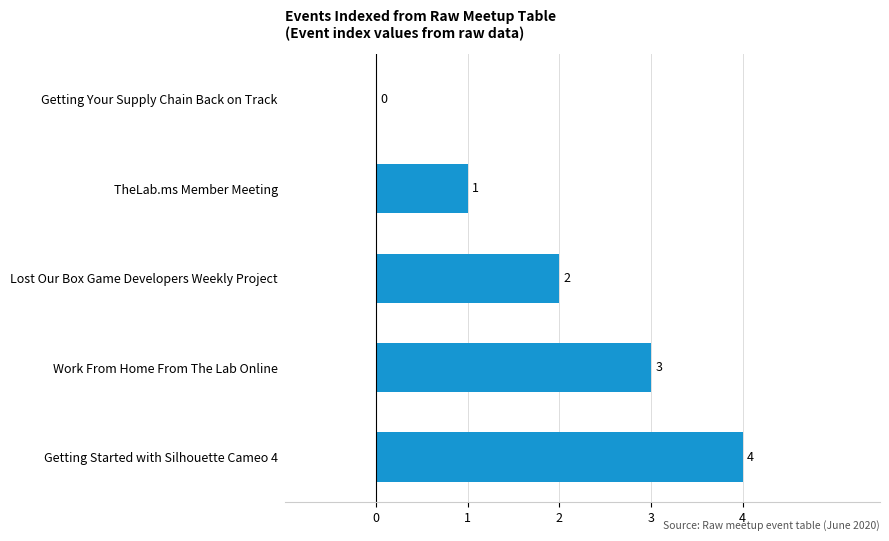

Where is the data nearest to the value 2?

Lost Our Box Game Developers Weekly Project